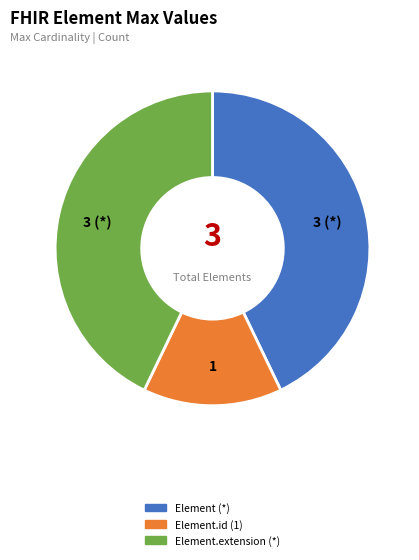

Does any single category account for the majority?

No